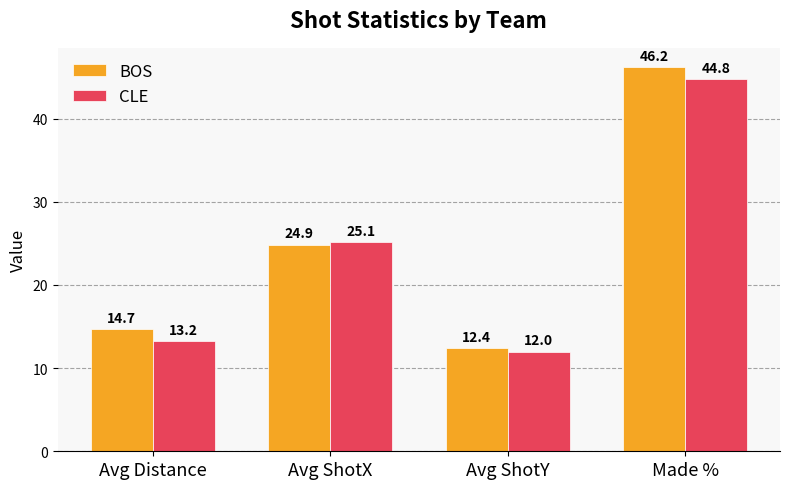

What is the average value of the BOS series?

24.6